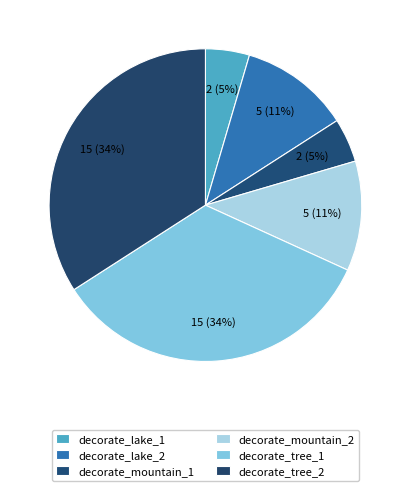

Does decorate_tree_1 account for over 50% of the chart?

No